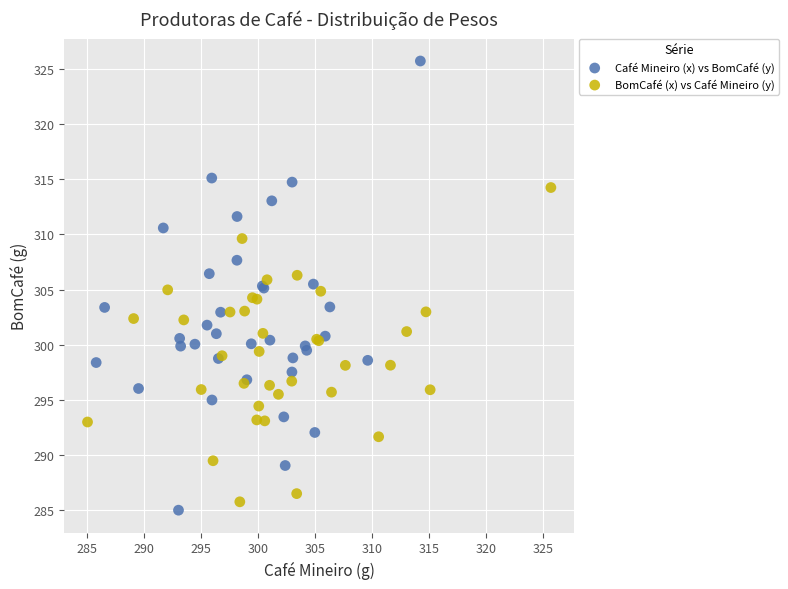

Which series has the widest spread of Y values?

Café Mineiro (x) vs BomCafé (y)